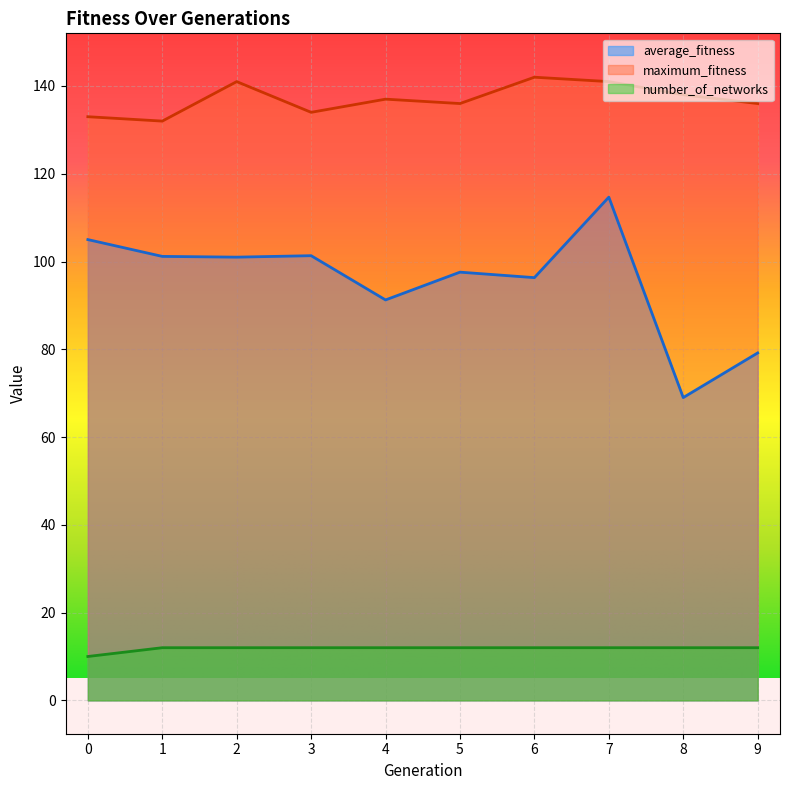

What is the value of the maximum_fitness point at the 7th from the left?

142.0